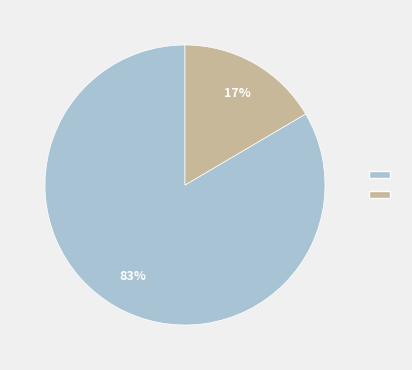

Does any single category account for the majority?

Yes